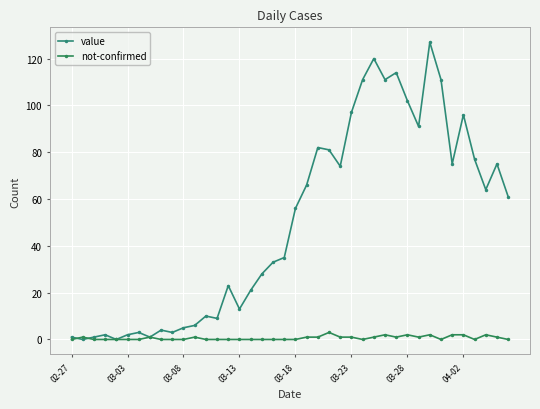

Count the number of categories in the chart.

40